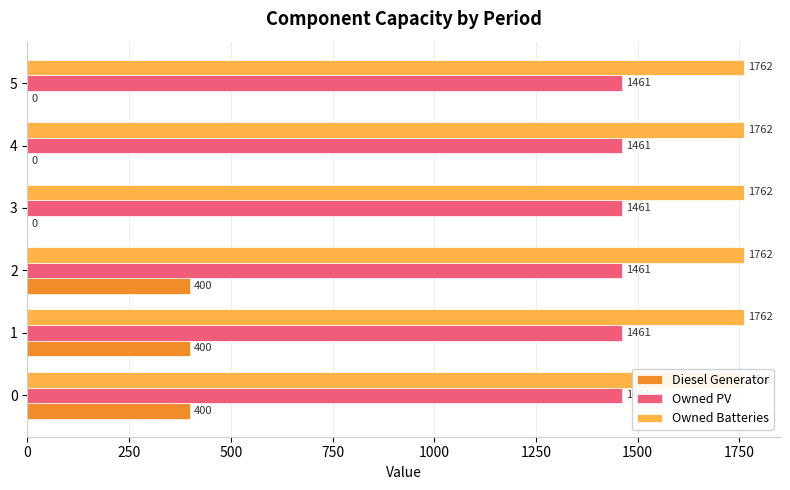

At how many categories does at least one series exceed 296?

3